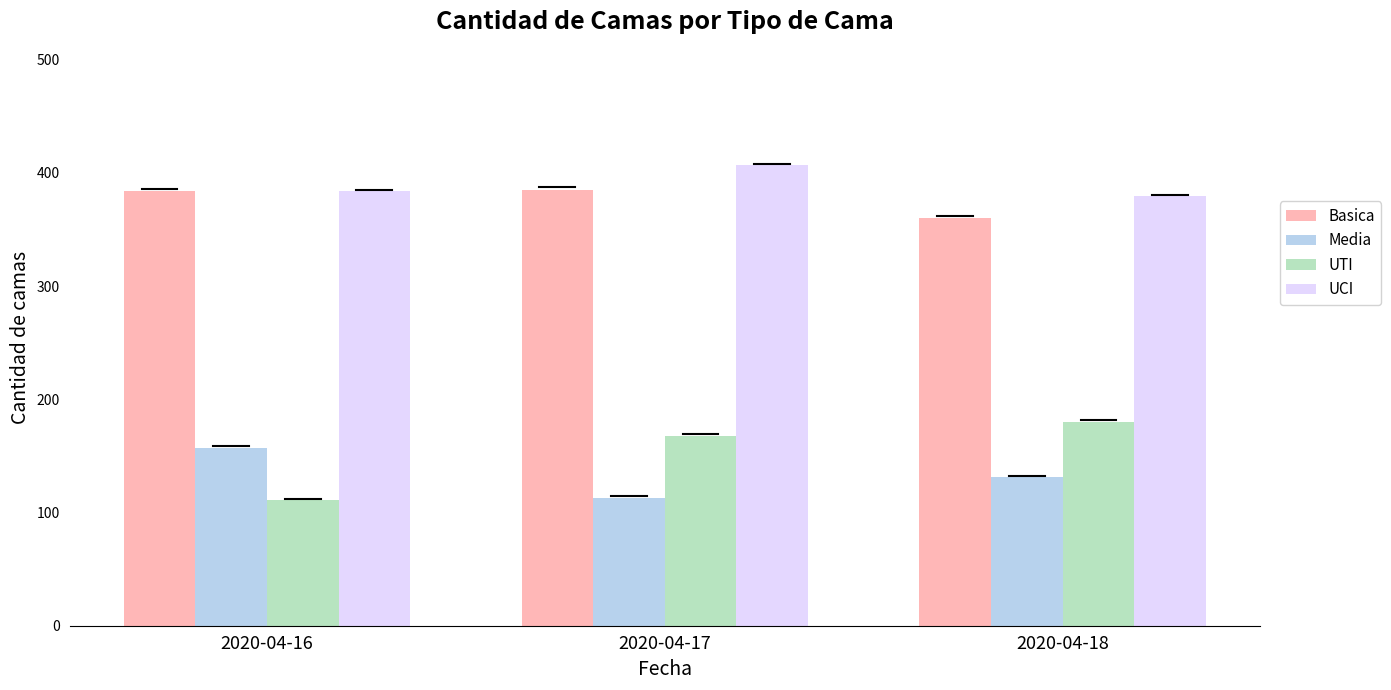

At how many categories does at least one series exceed 210?

3